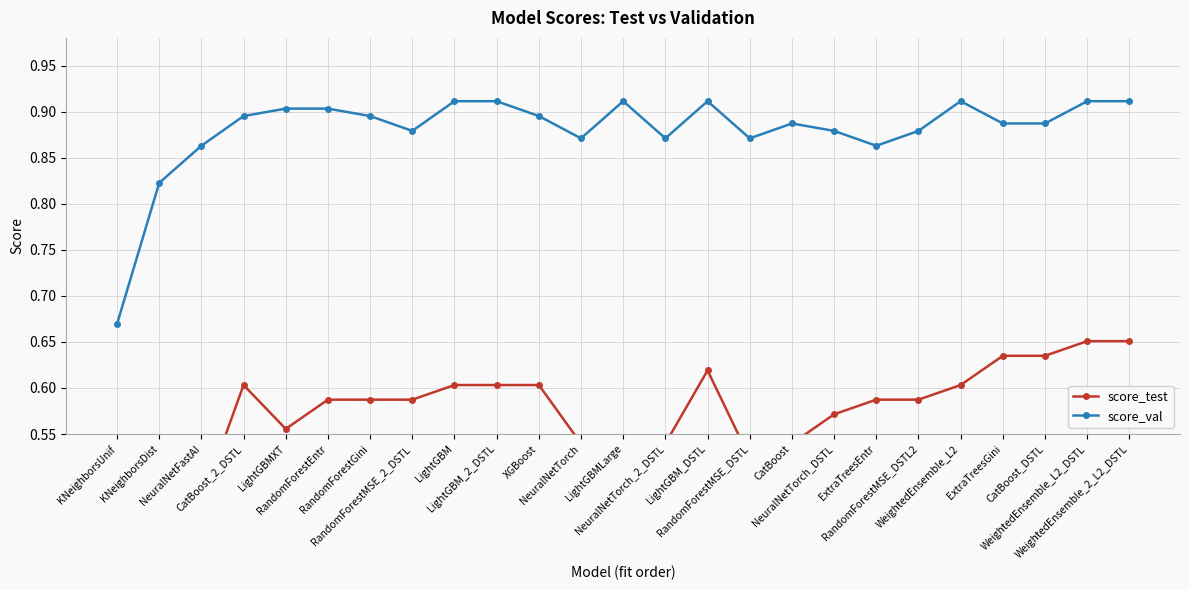

Which has a higher value, LightGBMLarge or ExtraTreesEntr?

ExtraTreesEntr